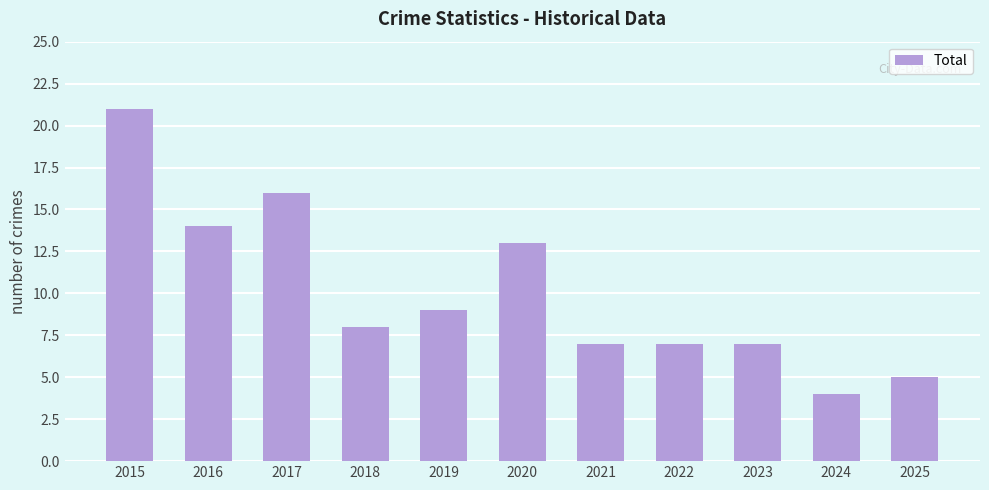

Where is the data nearest to the value 12?

2020